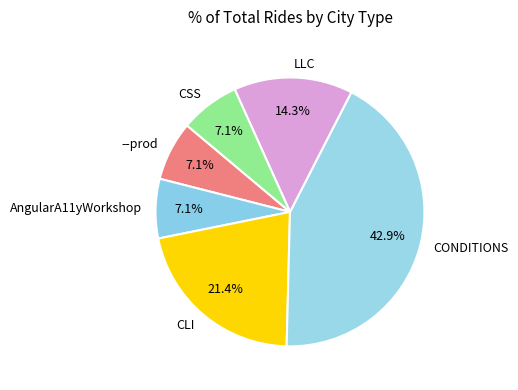

To the nearest percent, what percentage of the pie is AngularA11yWorkshop?

7%